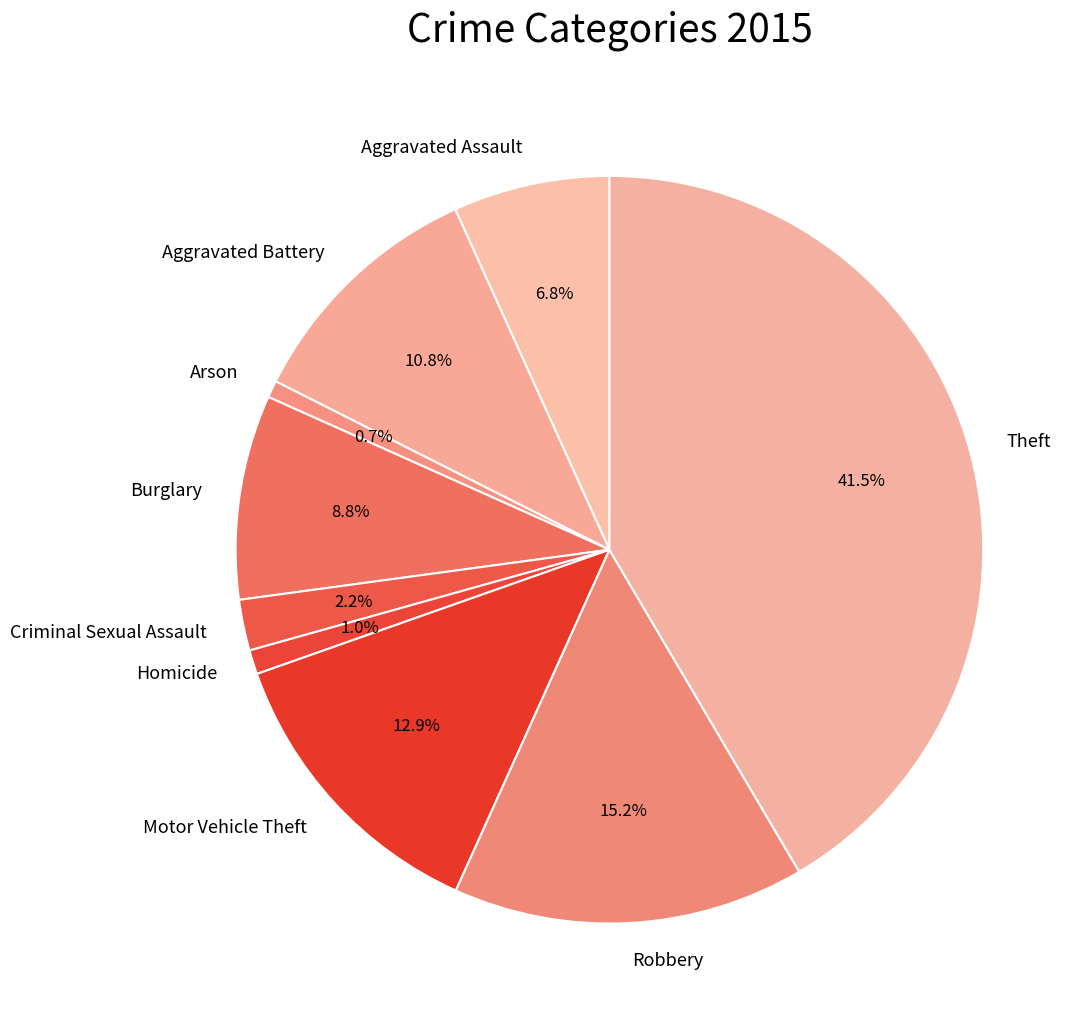

True or false: Motor Vehicle Theft accounts for 25% of the total.

False